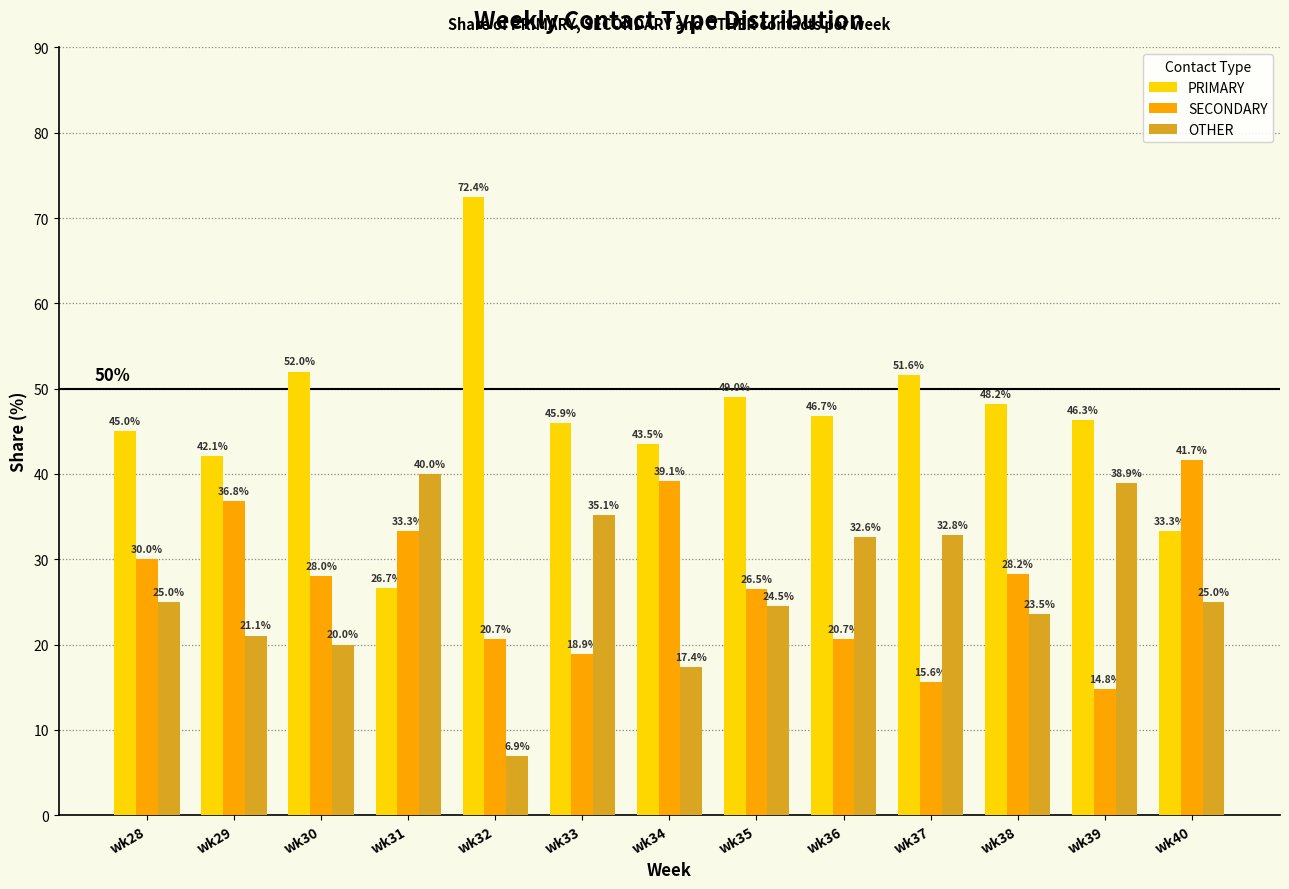

List the labels in order of PRIMARY value, smallest first.

wk31, wk40, wk29, wk34, wk28, wk33, wk39, wk36, wk38, wk35, wk37, wk30, wk32